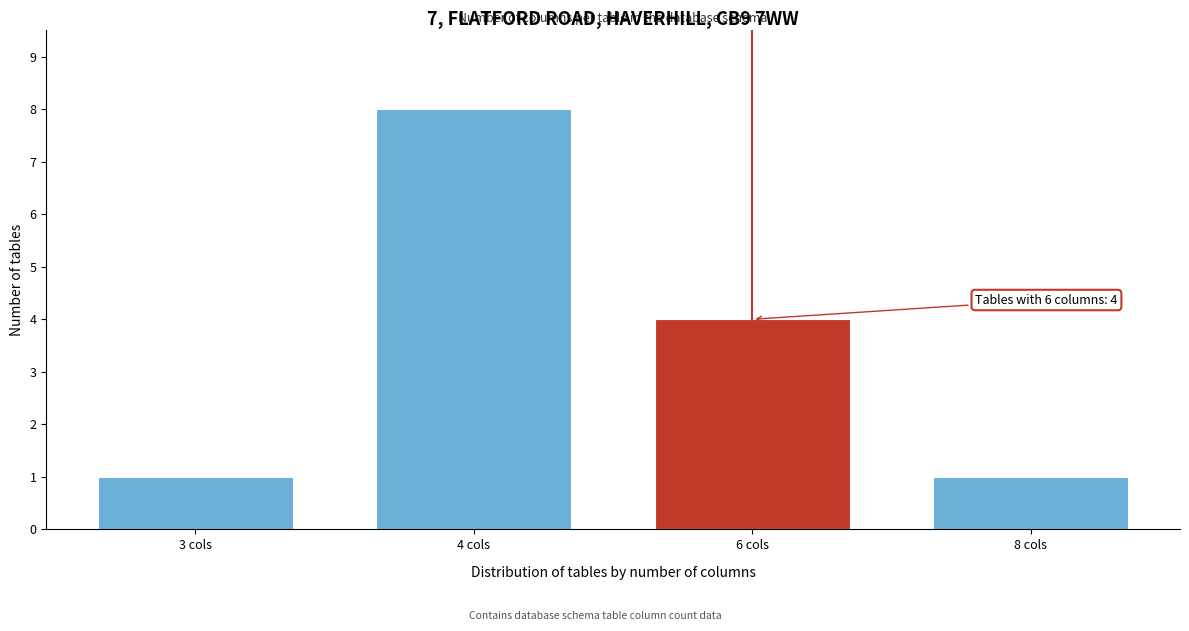

Reading left to right, extract all data points from this chart.

3 cols=1	4 cols=8	6 cols=4	8 cols=1